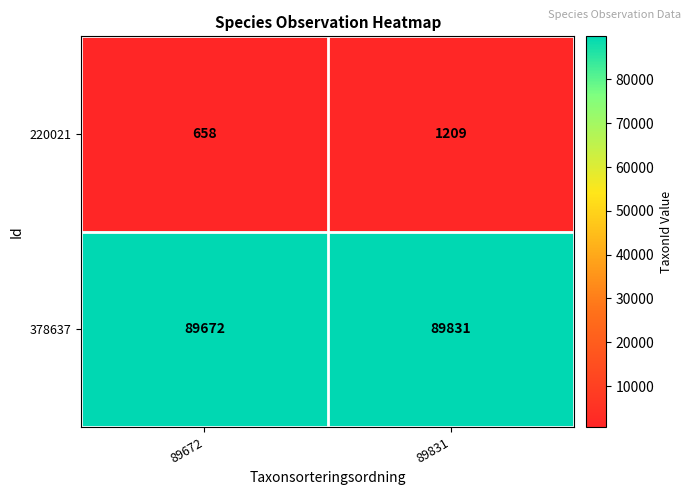

What is the difference between the highest and lowest values at 89672?

89014